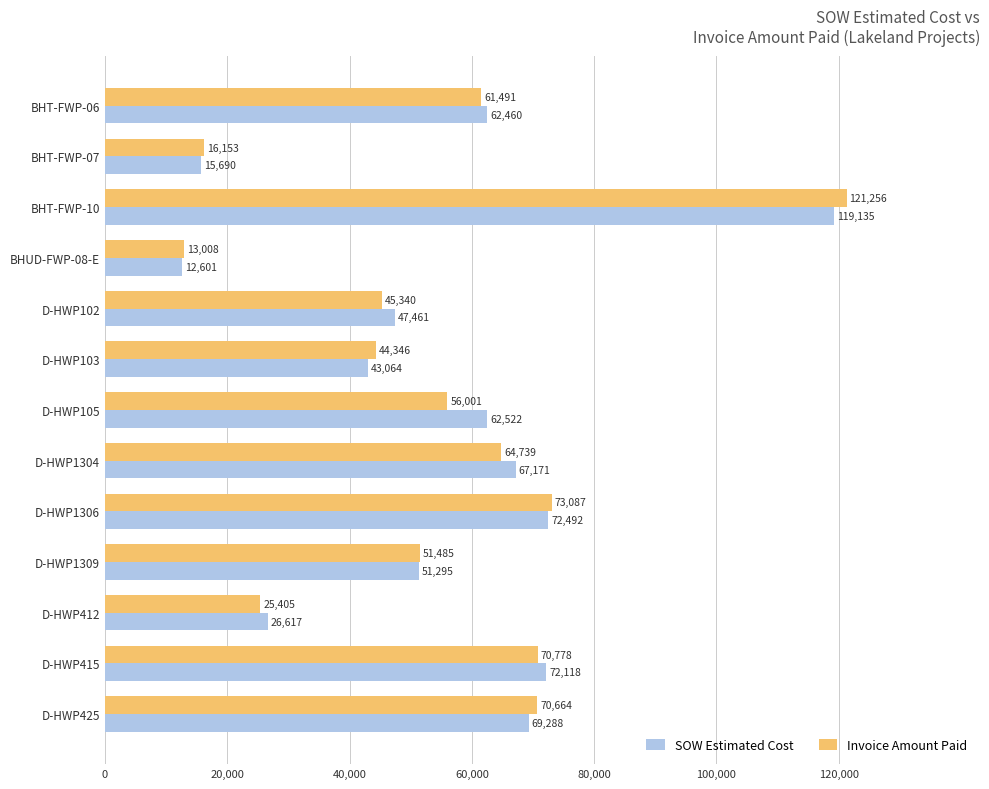

Which series has the largest total across all categories?

SOW Estimated Cost